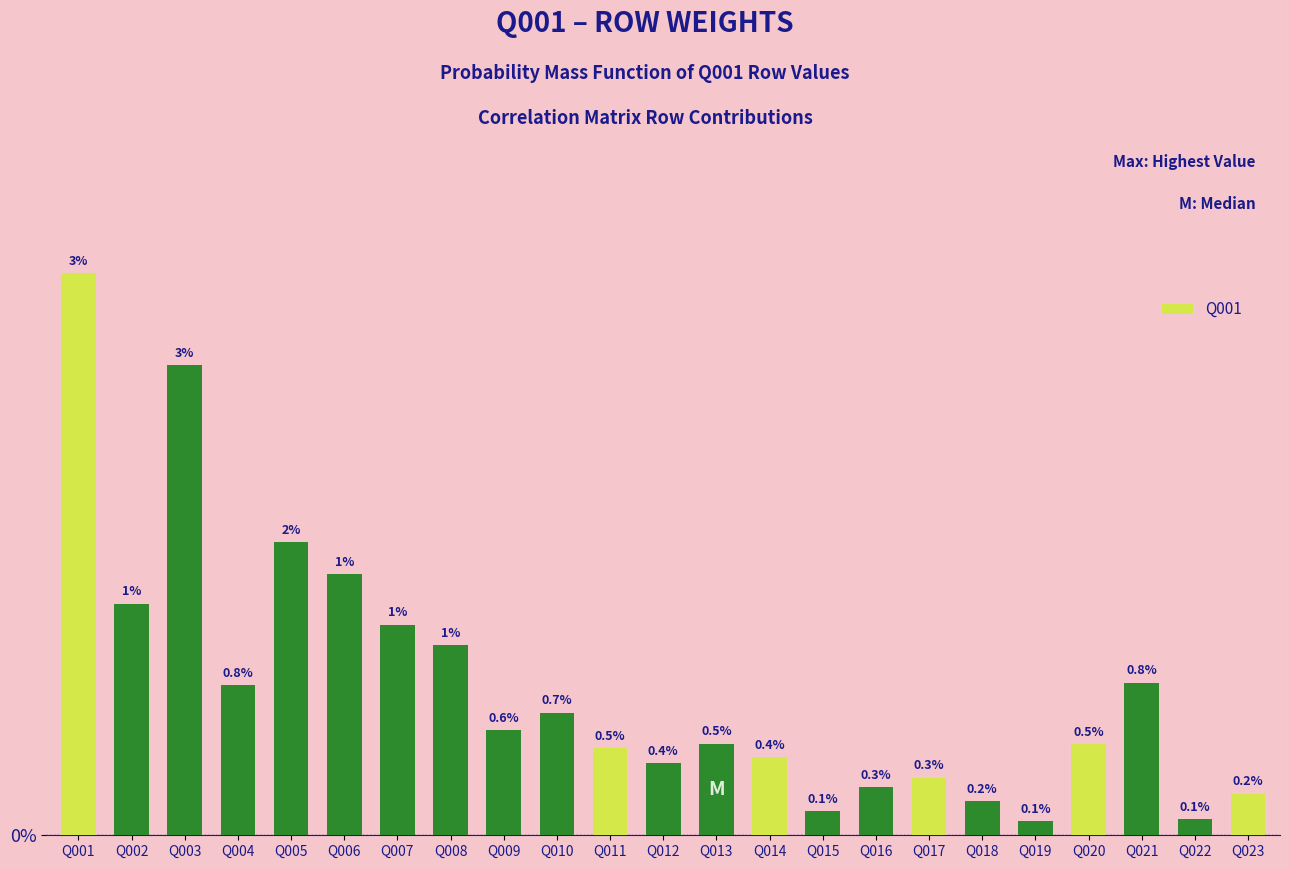

Which has a higher value, Q013 or Q005?

Q005